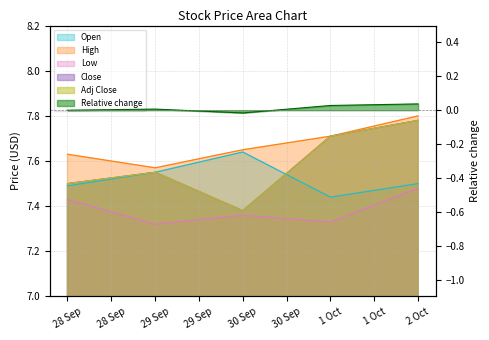

True or false: Close and Adj Close cross at least once.

False